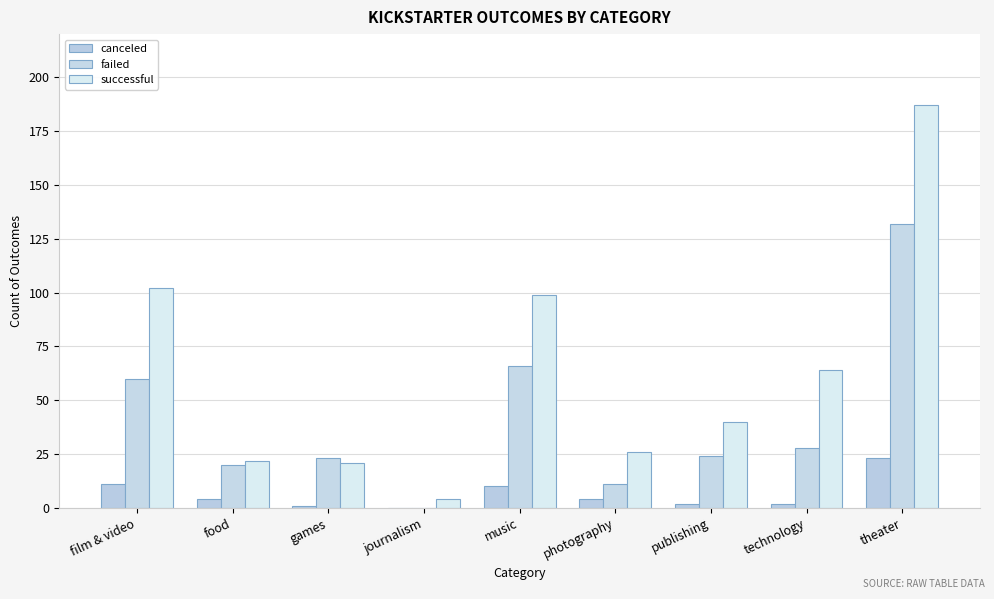

What is the total value across all series at music?

175